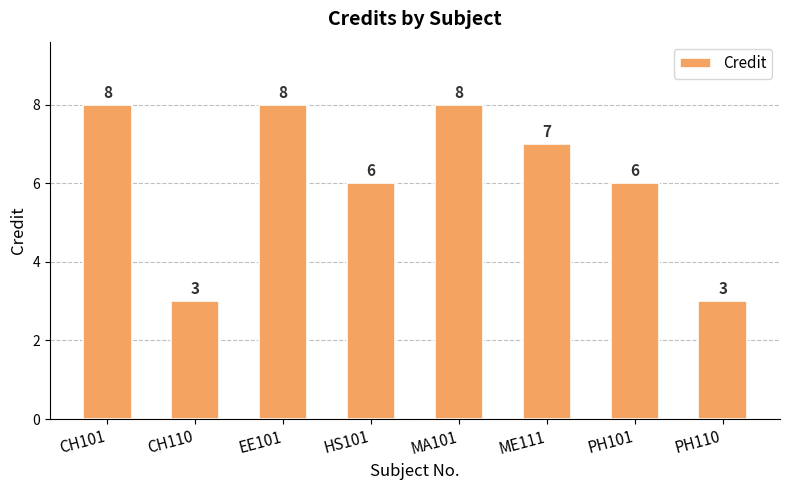

Reading right to left, extract all data points from this chart.

PH110=3	PH101=6	ME111=7	MA101=8	HS101=6	EE101=8	CH110=3	CH101=8